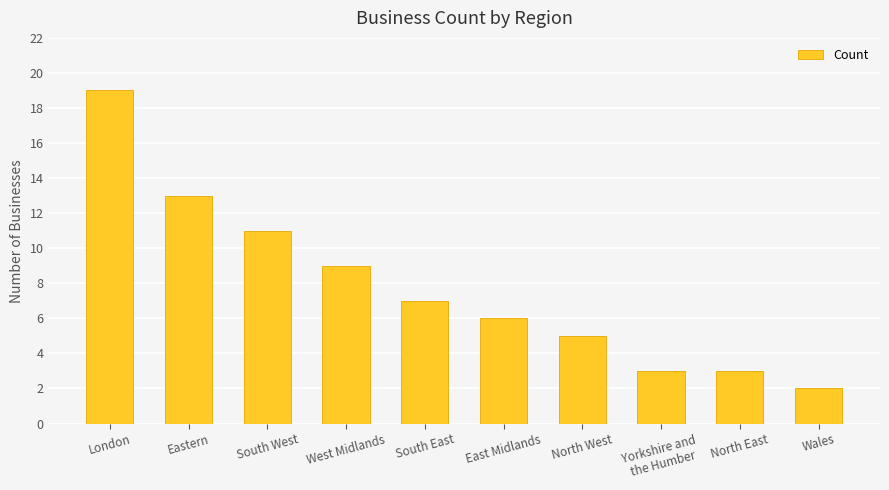

What position from the left is North West?

7